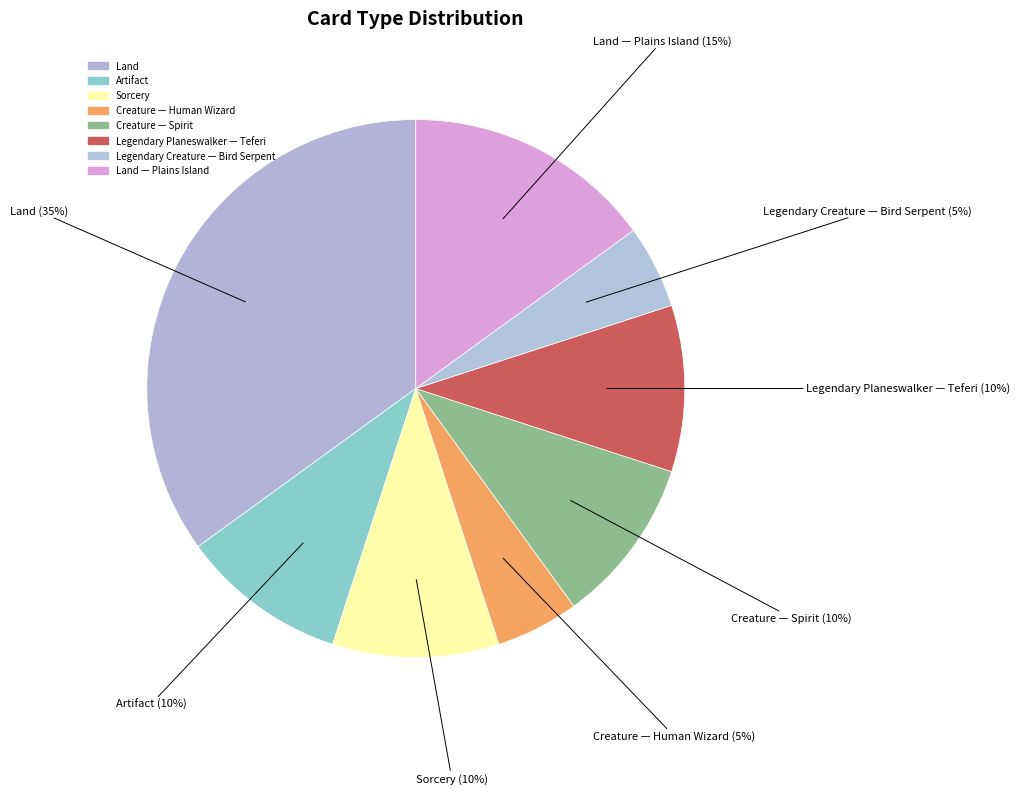

How many segments does this pie chart have?

8